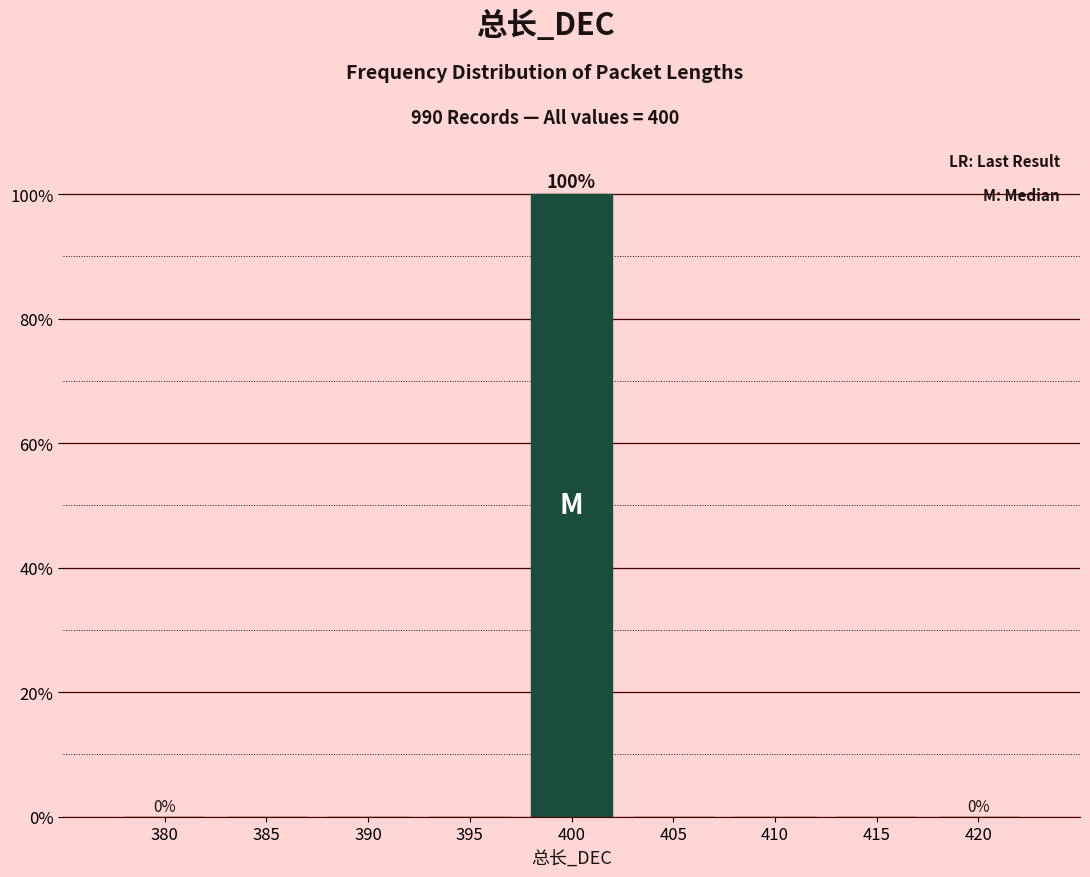

Reading left to right, transcribe all the data shown in this chart.

380=0	385=0	390=0	395=0	400=100	405=0	410=0	415=0	420=0